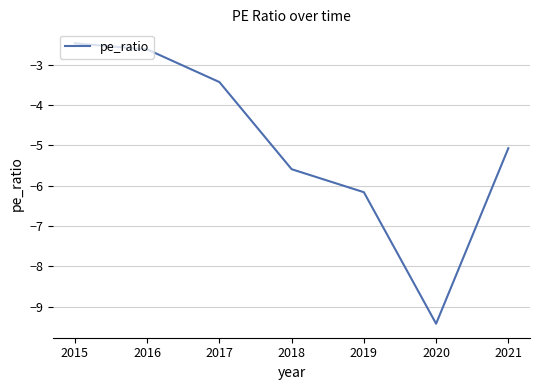

What is the greatest value displayed?

-2.5